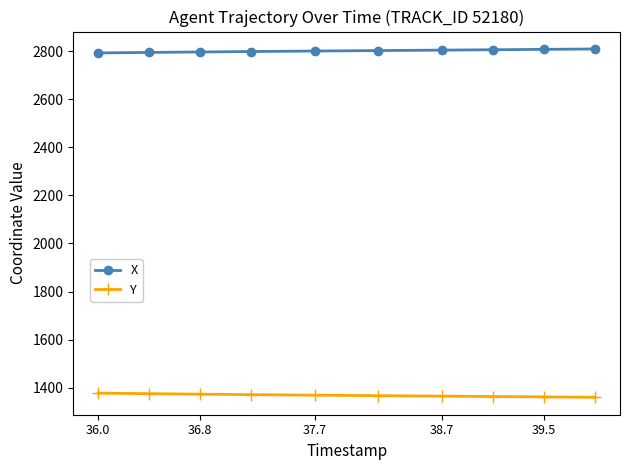

List the series in order of their overall mean, highest first.

X, Y